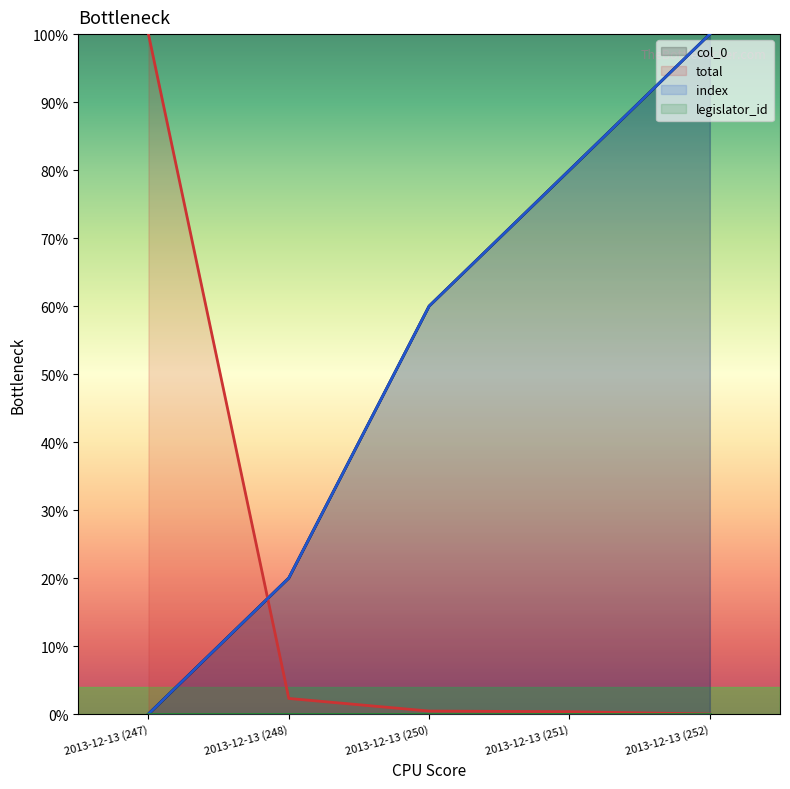

Reading left to right, transcribe all the data shown in this chart.

col_0: 0.0	0.2	0.6	0.8	1.0
total: 1.0	0.0	0.0	0.0	0.0
index: 0.0	0.2	0.6	0.8	1.0